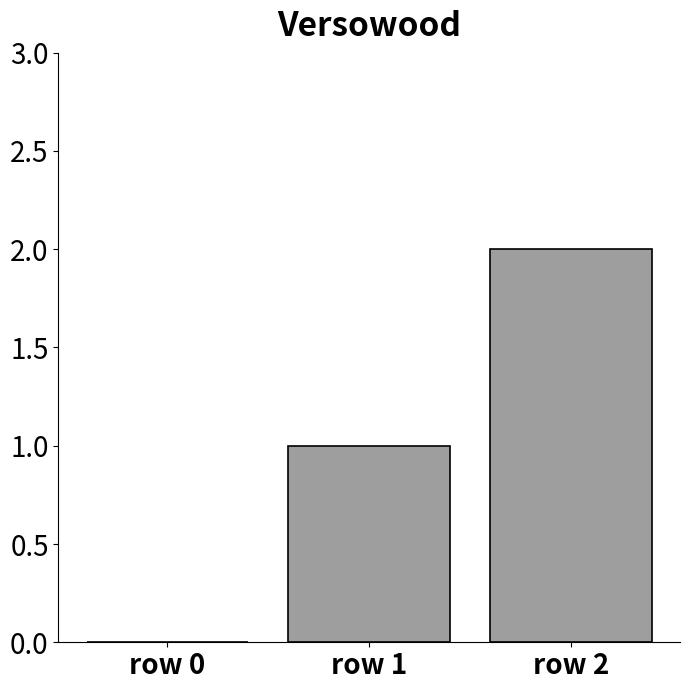

Count the values in the range 0 to 2.

3